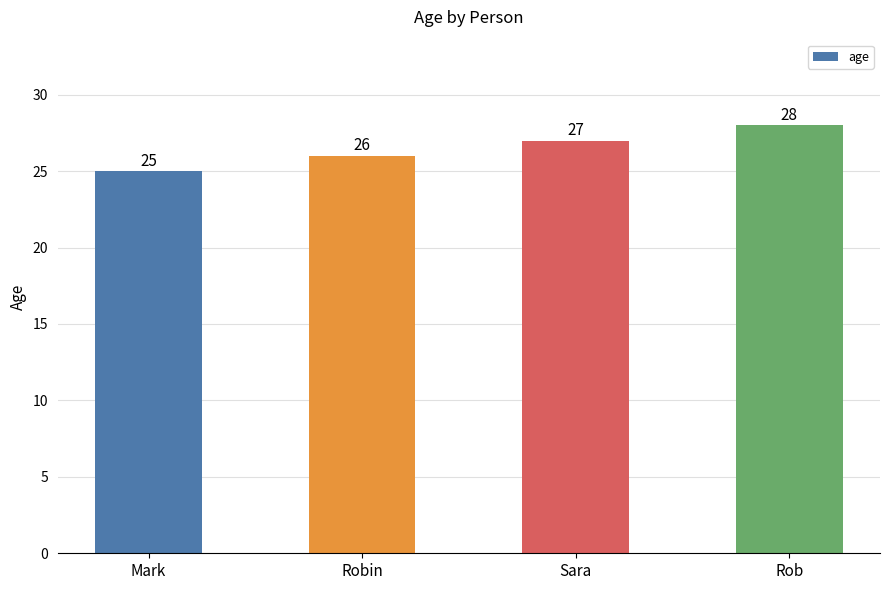

Are the bars grouped side by side (vs. stacked)?

No